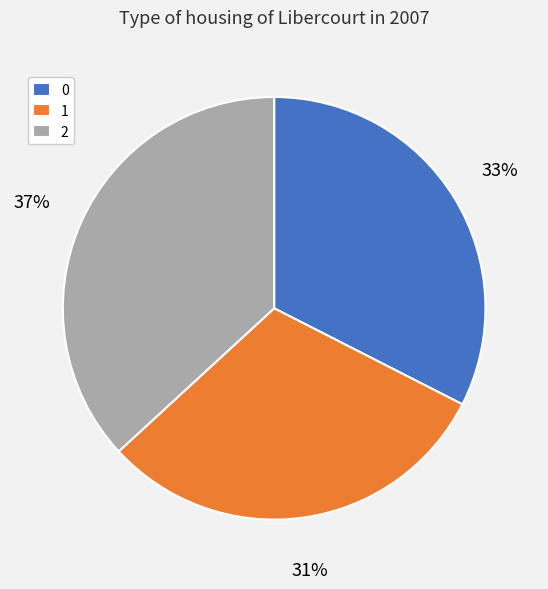

To the nearest percent, what is the average slice percentage?

33%